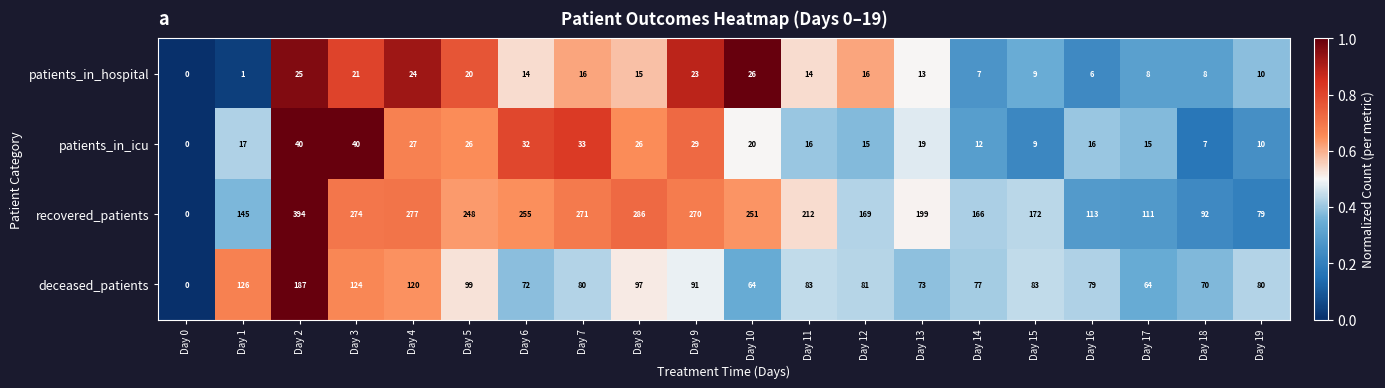

Between Day 0 and Day 19, which series saw the biggest shift?

deceased_patients